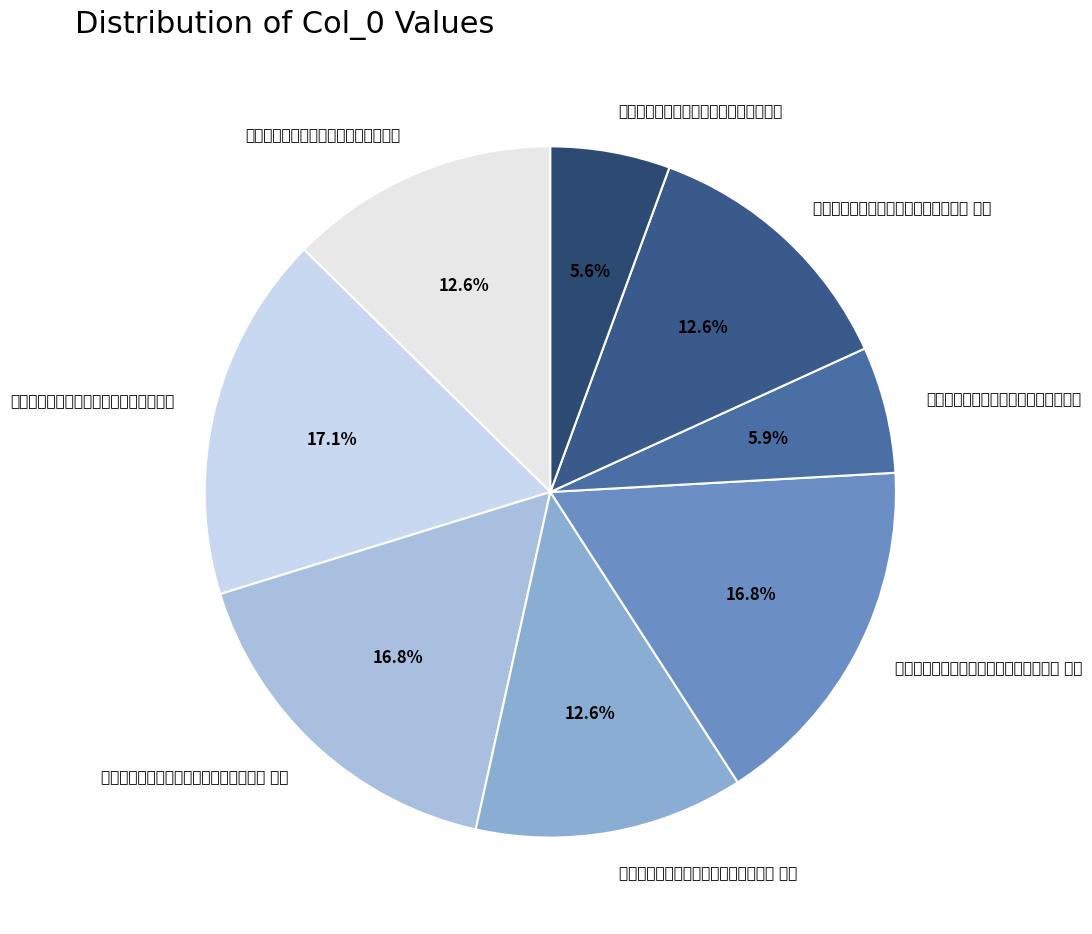

To the nearest percent, what is the difference between the largest and smallest slice percentages?

12%